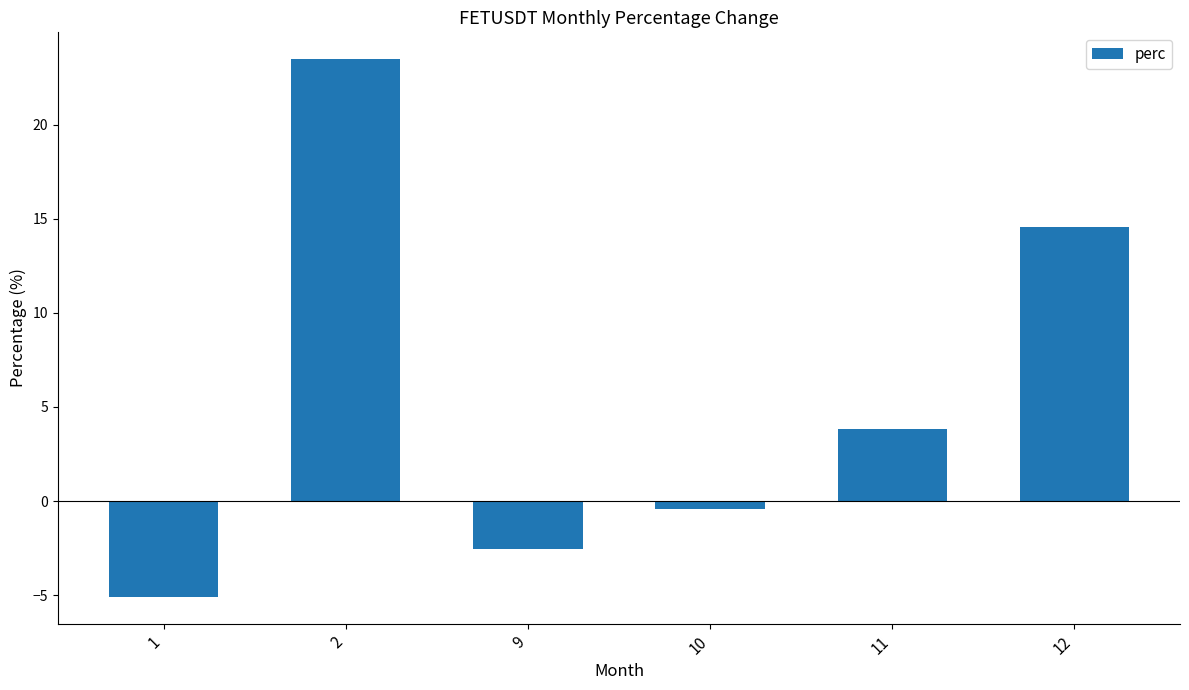

What is the difference between the maximum and minimum values?

28.6